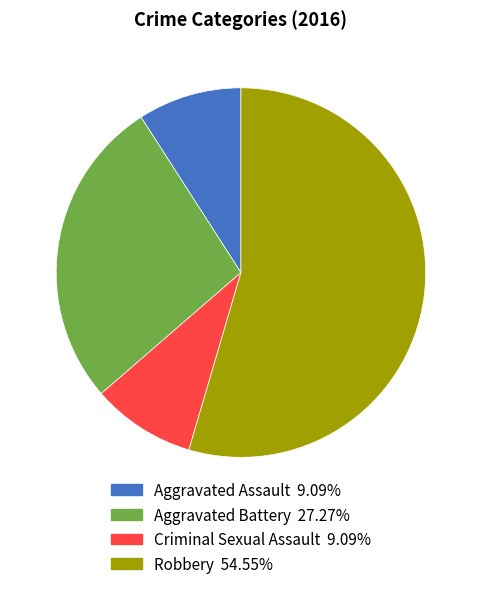

True or false: Aggravated Battery accounts for 34% of the total.

False